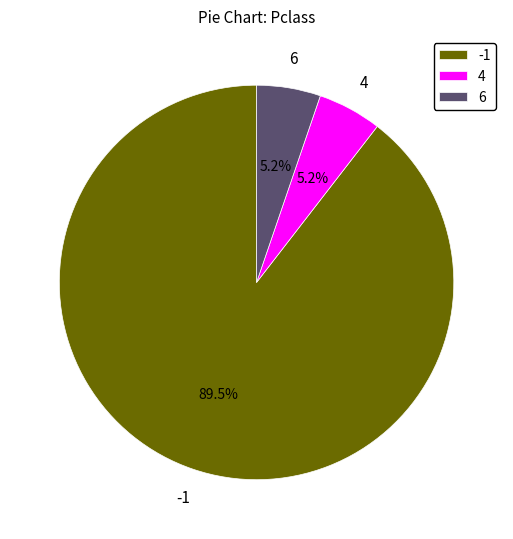

What is the ratio of the value at 4 to the value at 6?

1.0